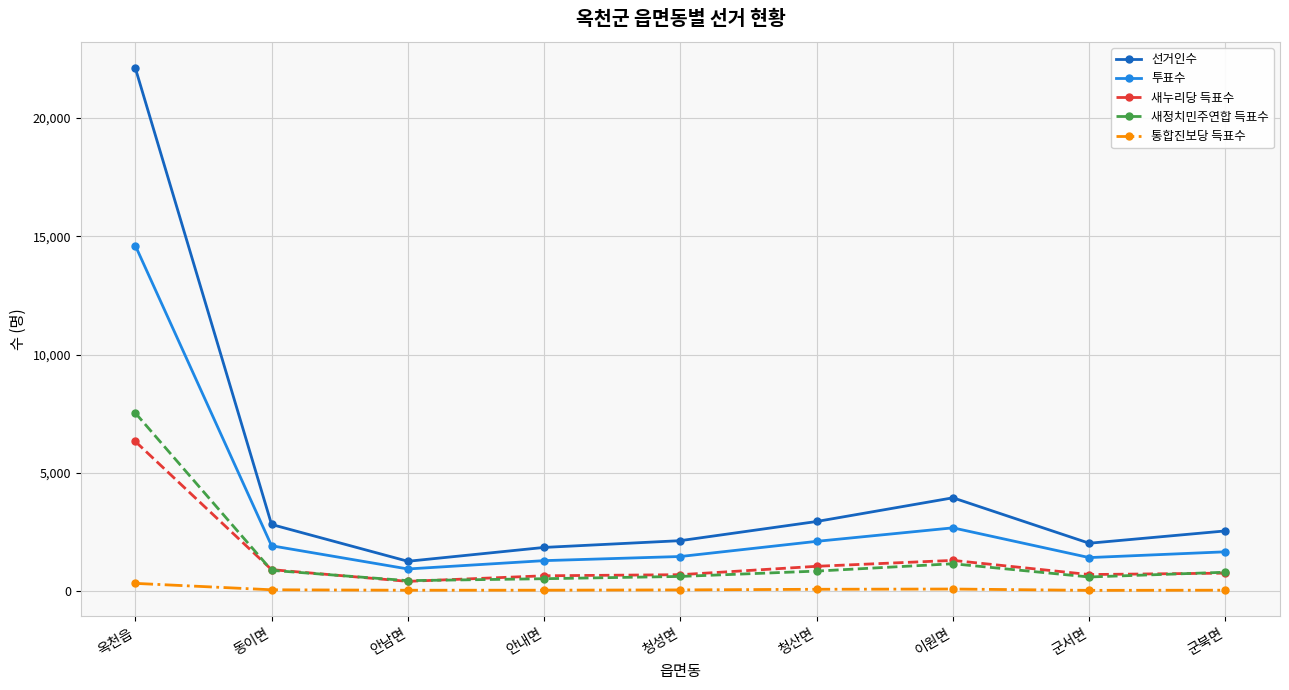

At which category does 투표수 reach its first local valley?

안남면